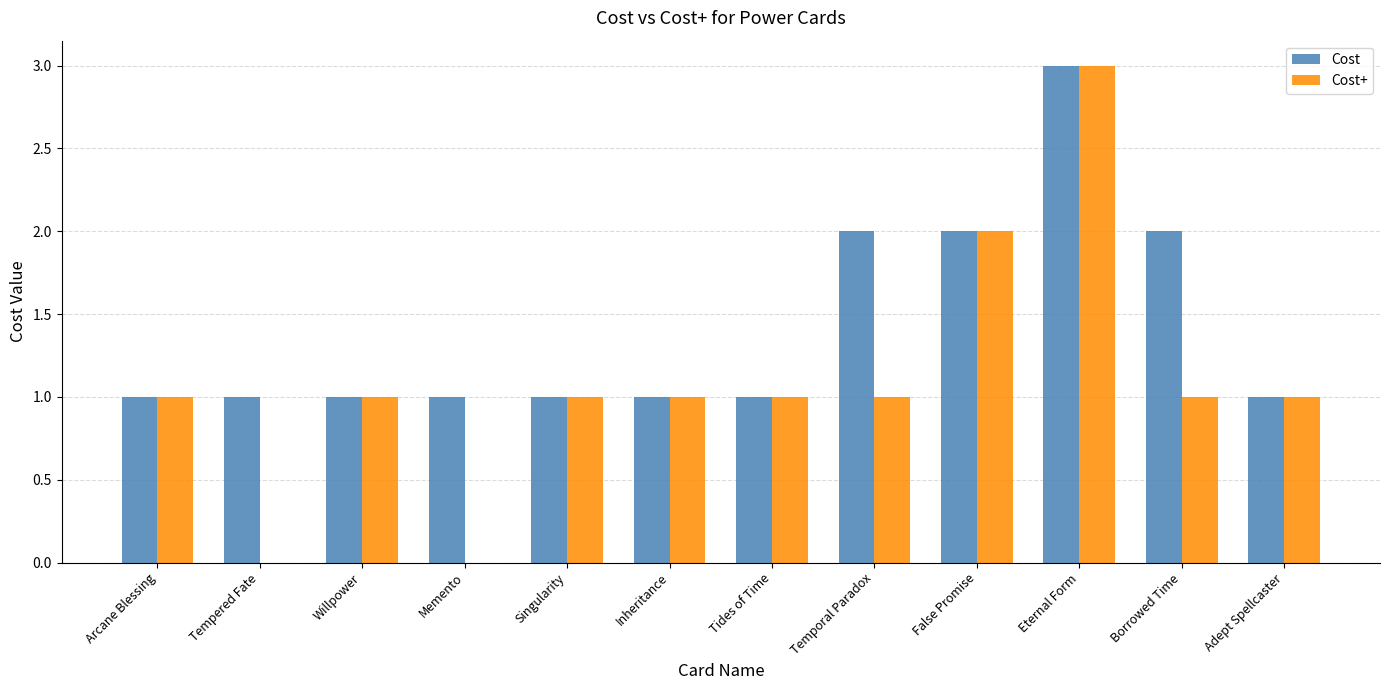

Reading left to right, what are all the values shown in this chart?

Cost: Arcane Blessing=1	Tempered Fate=1	Willpower=1	Memento=1	Singularity=1	Inheritance=1	Tides of Time=1	Temporal Paradox=2	False Promise=2	Eternal Form=3	Borrowed Time=2	Adept Spellcaster=1
Cost+: Arcane Blessing=1	Tempered Fate=0	Willpower=1	Memento=0	Singularity=1	Inheritance=1	Tides of Time=1	Temporal Paradox=1	False Promise=2	Eternal Form=3	Borrowed Time=1	Adept Spellcaster=1